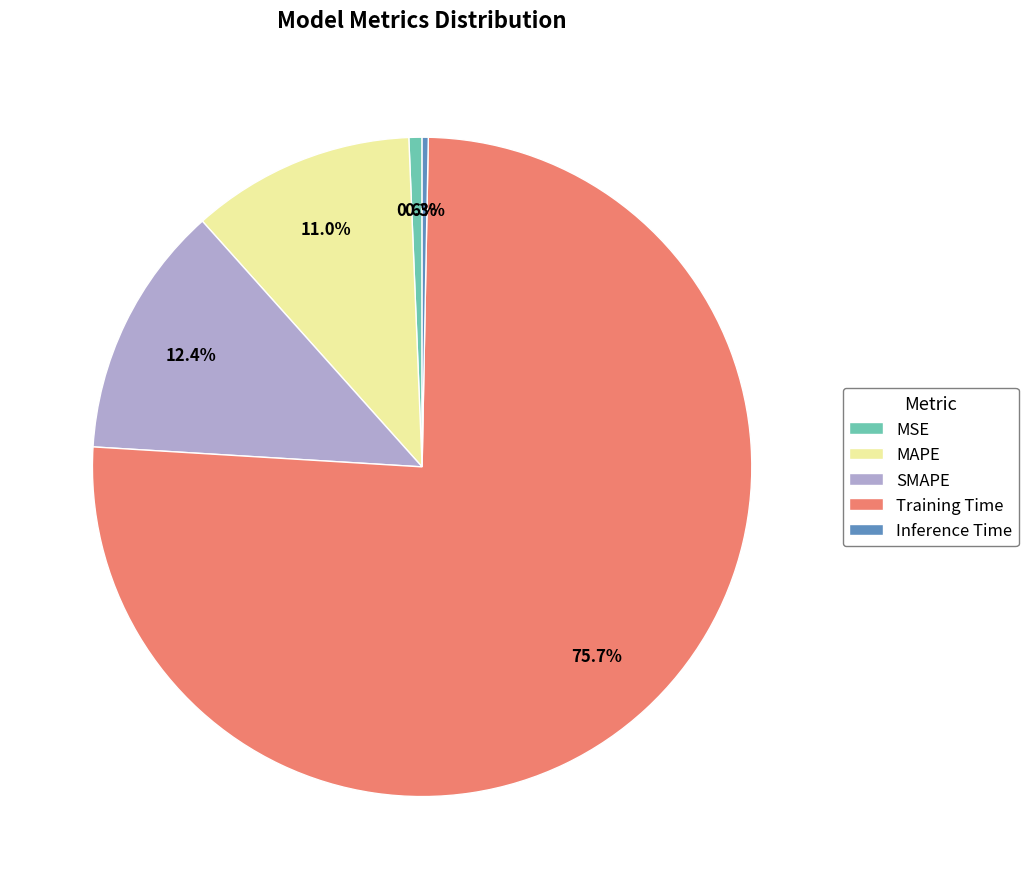

To the nearest percent, what is the difference between the SMAPE and MSE slice percentages?

12%